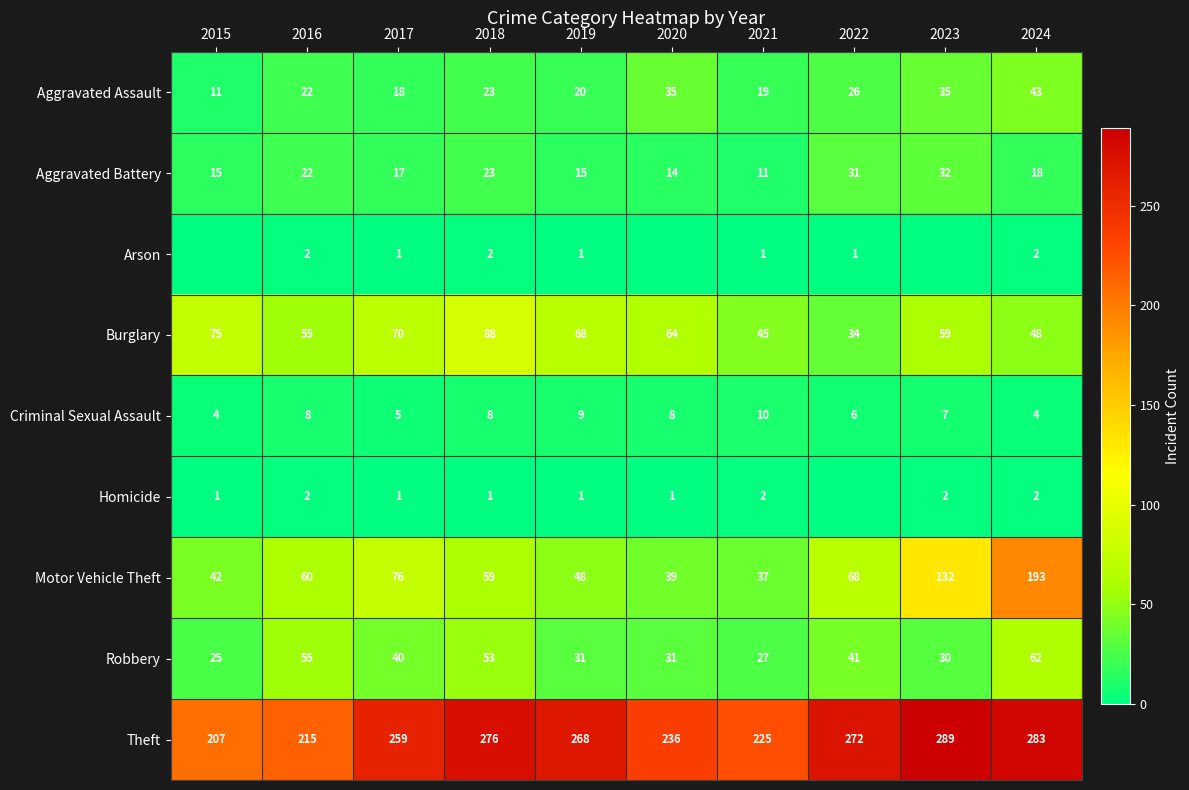

True or false: Aggravated Battery has a value of 11 at 2021.

True